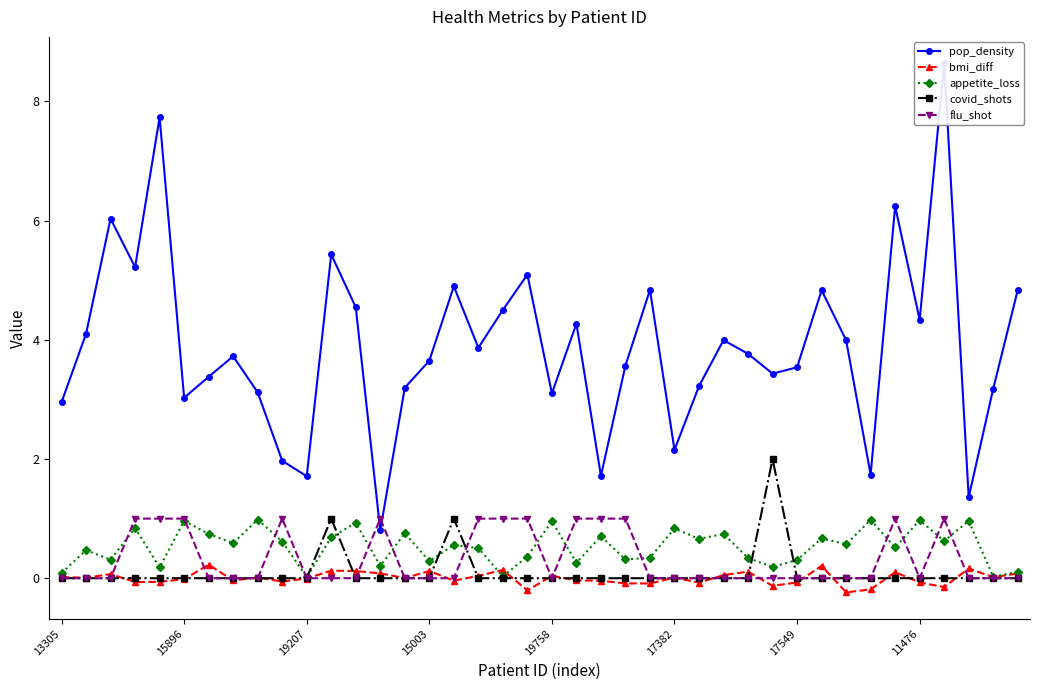

What are all the series names shown in the legend?

pop_density, bmi_diff, appetite_loss, covid_shots, flu_shot